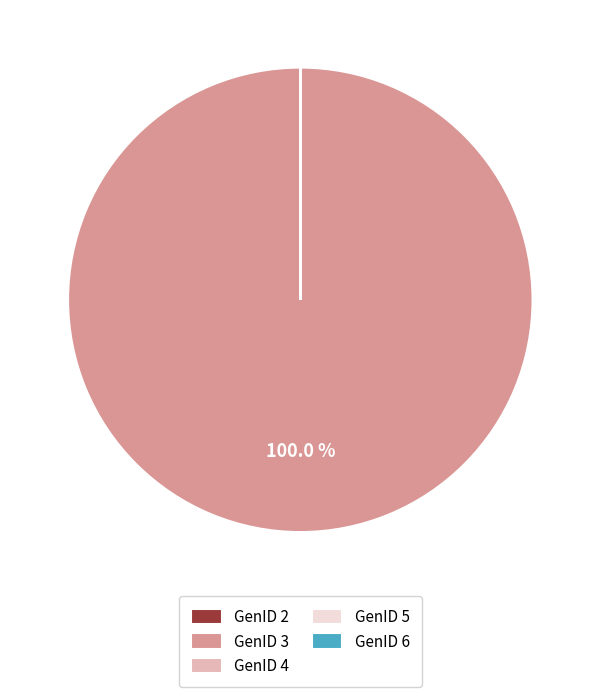

Which category accounts for the majority?

GenID 3